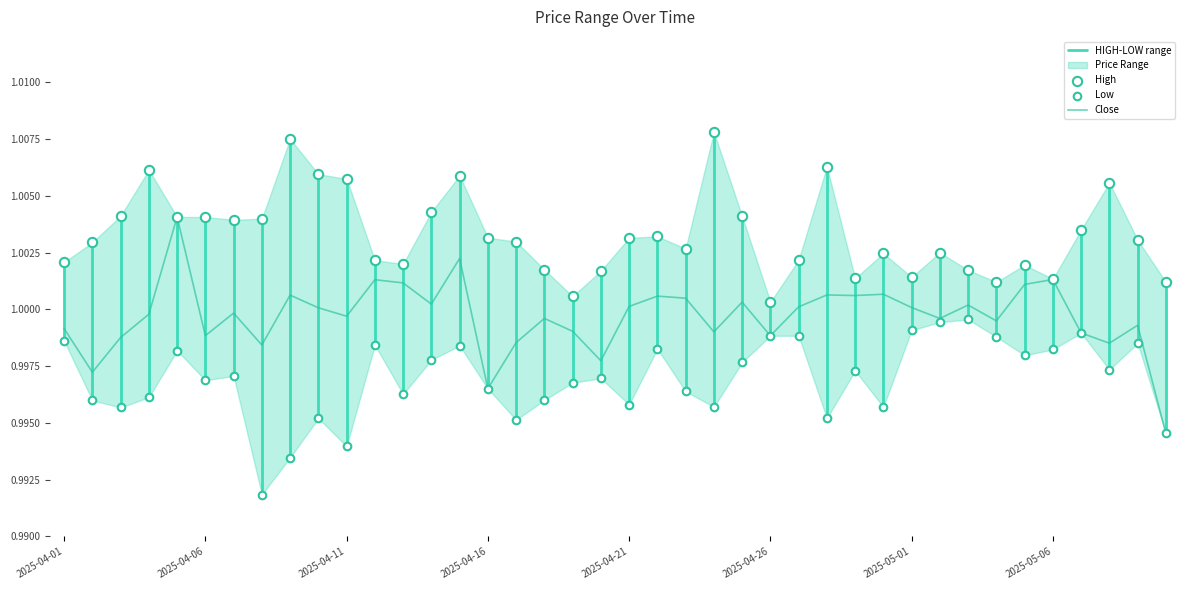

At how many categories does at least one series exceed 0?

40